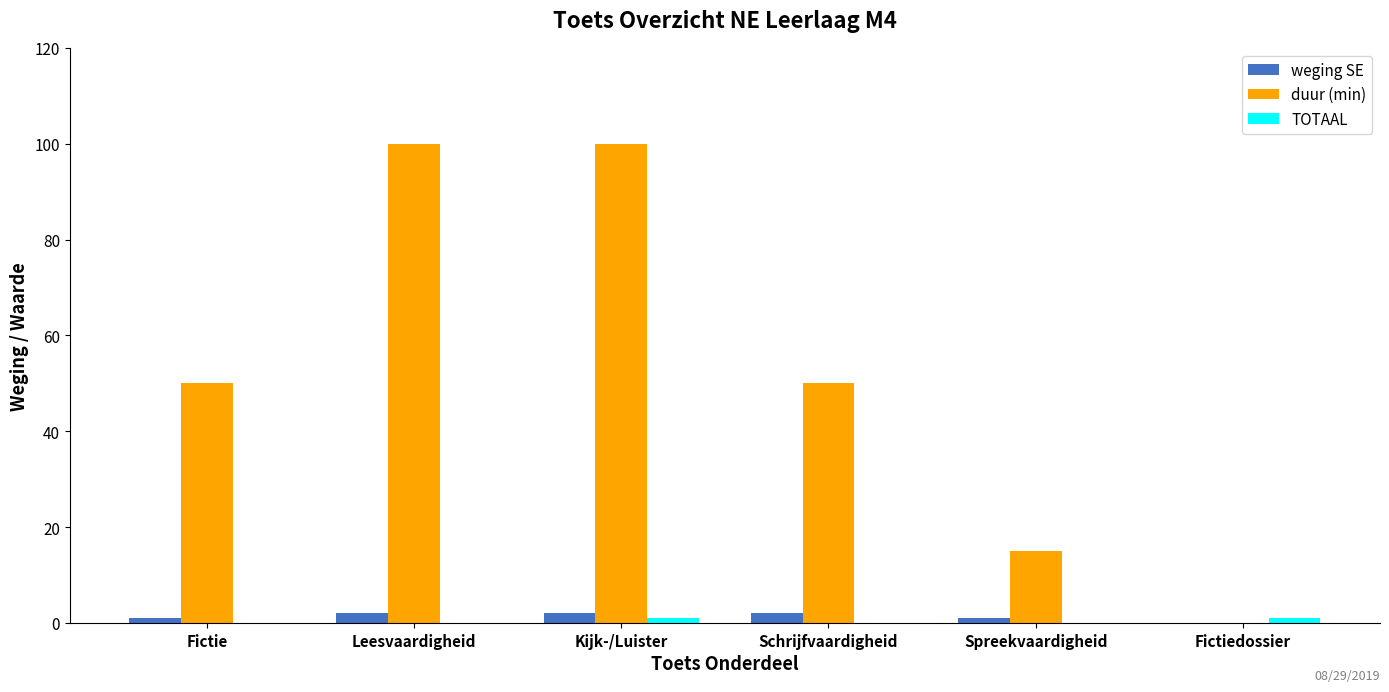

How many positive values does the duur (min) series have?

5